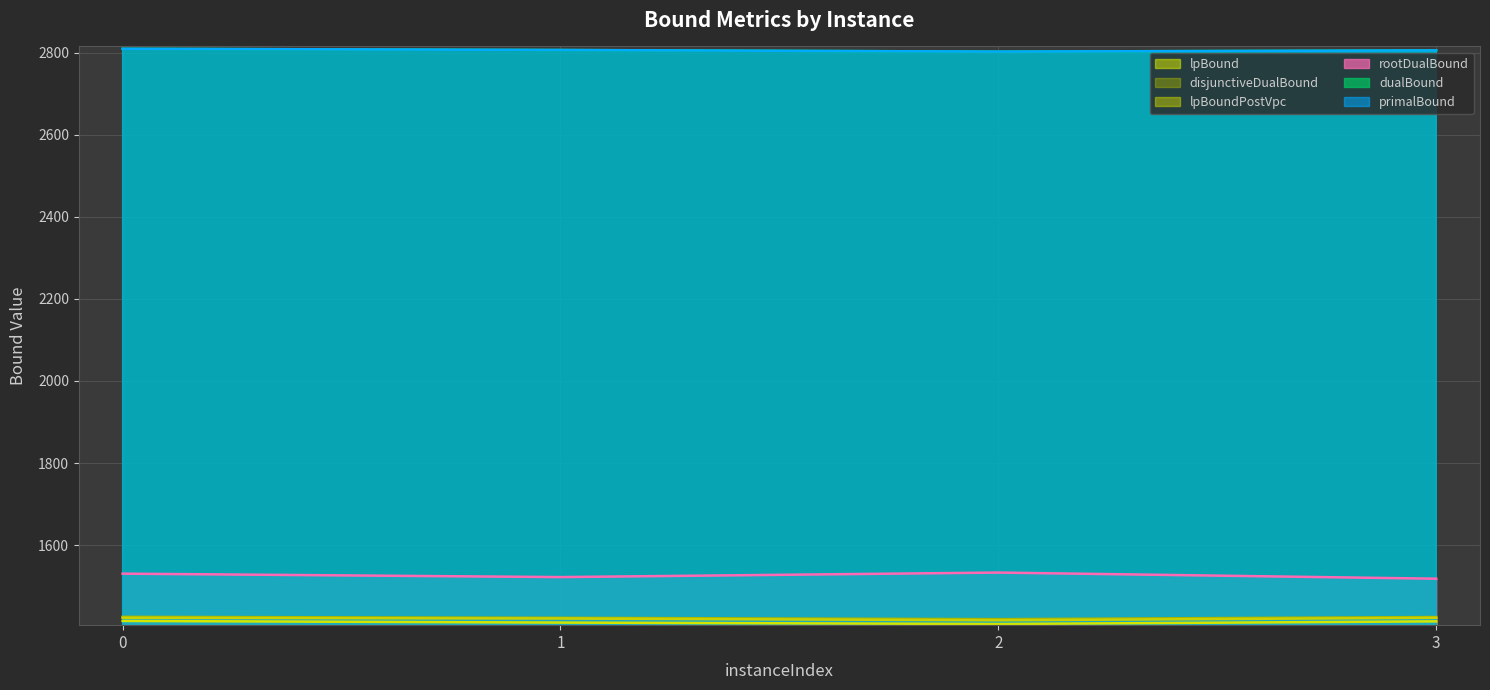

At which category does rootDualBound reach its first local peak?

2